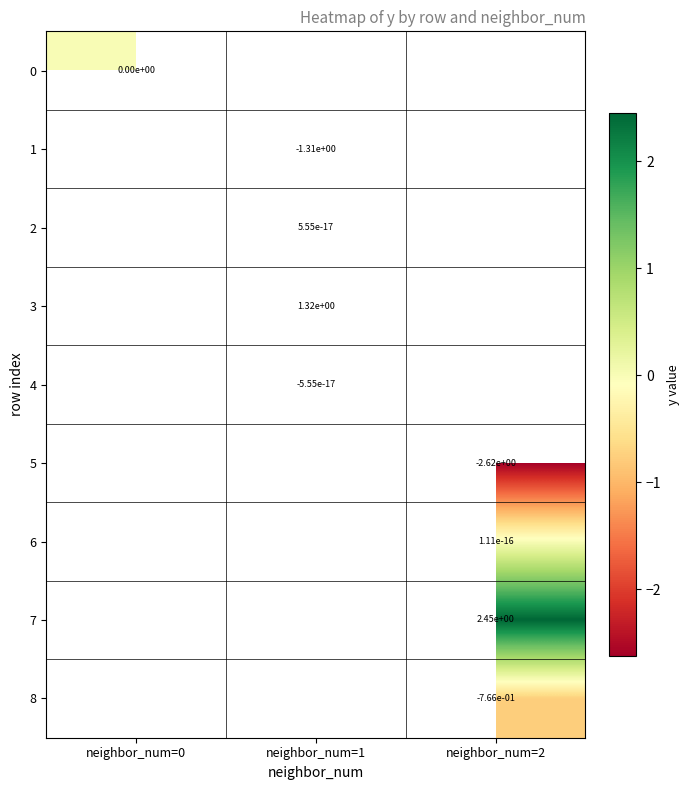

The value of 8 at neighbor_num=2 is -0.3. True or false?

False